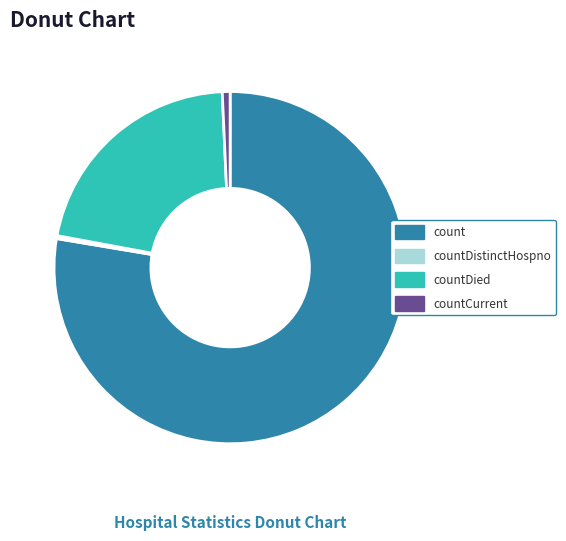

Is there any slice that represents more than half of the pie?

Yes